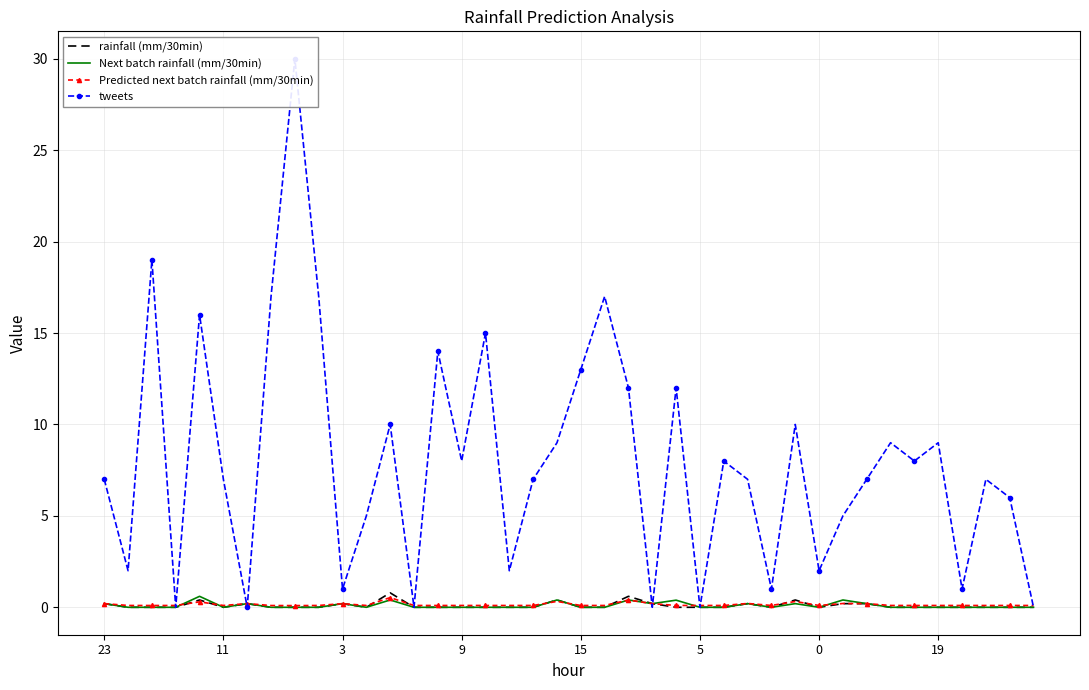

How many lines are shown in the chart?

4